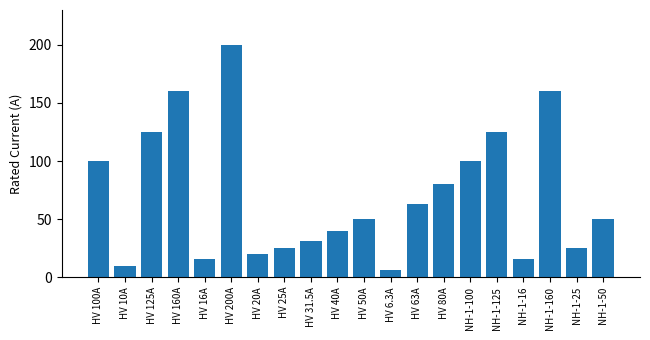

What is the maximum value shown in the chart?

200.0